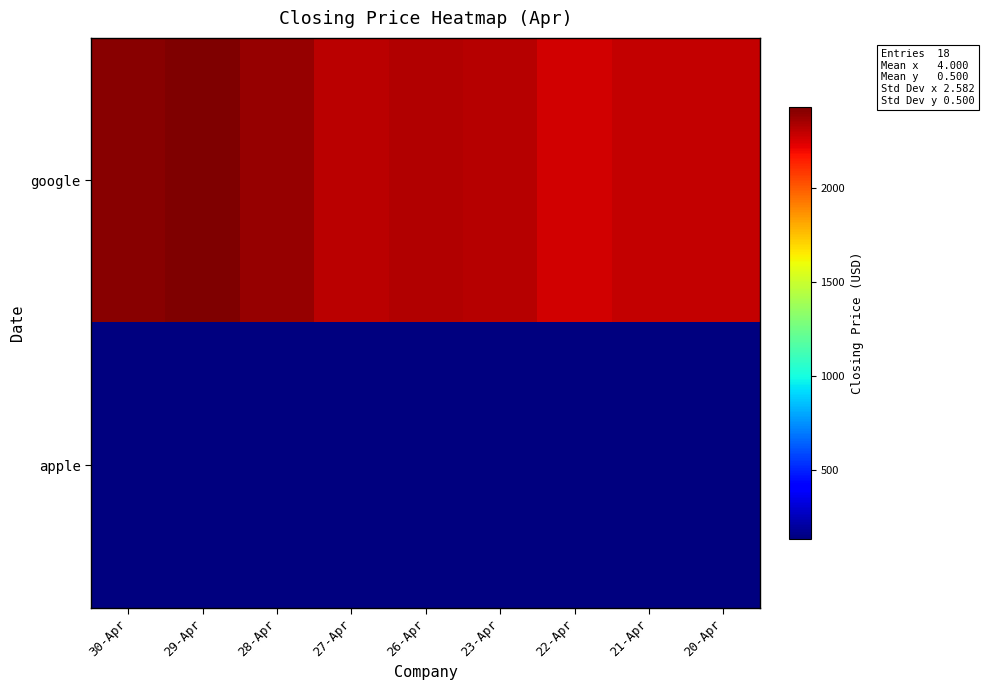

Which category has the highest value across all series?

29-Apr